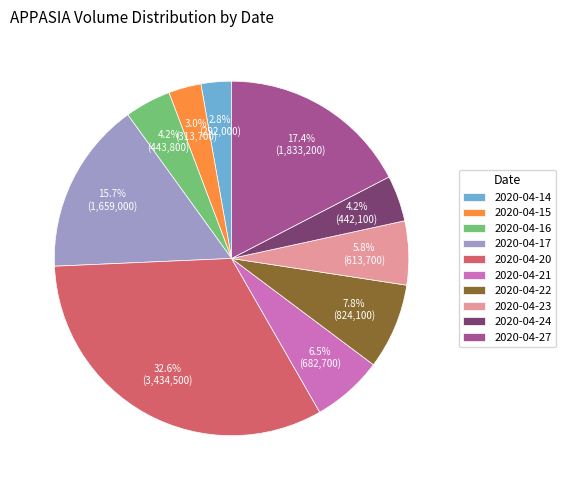

Which category has the biggest portion of the pie?

2020-04-20